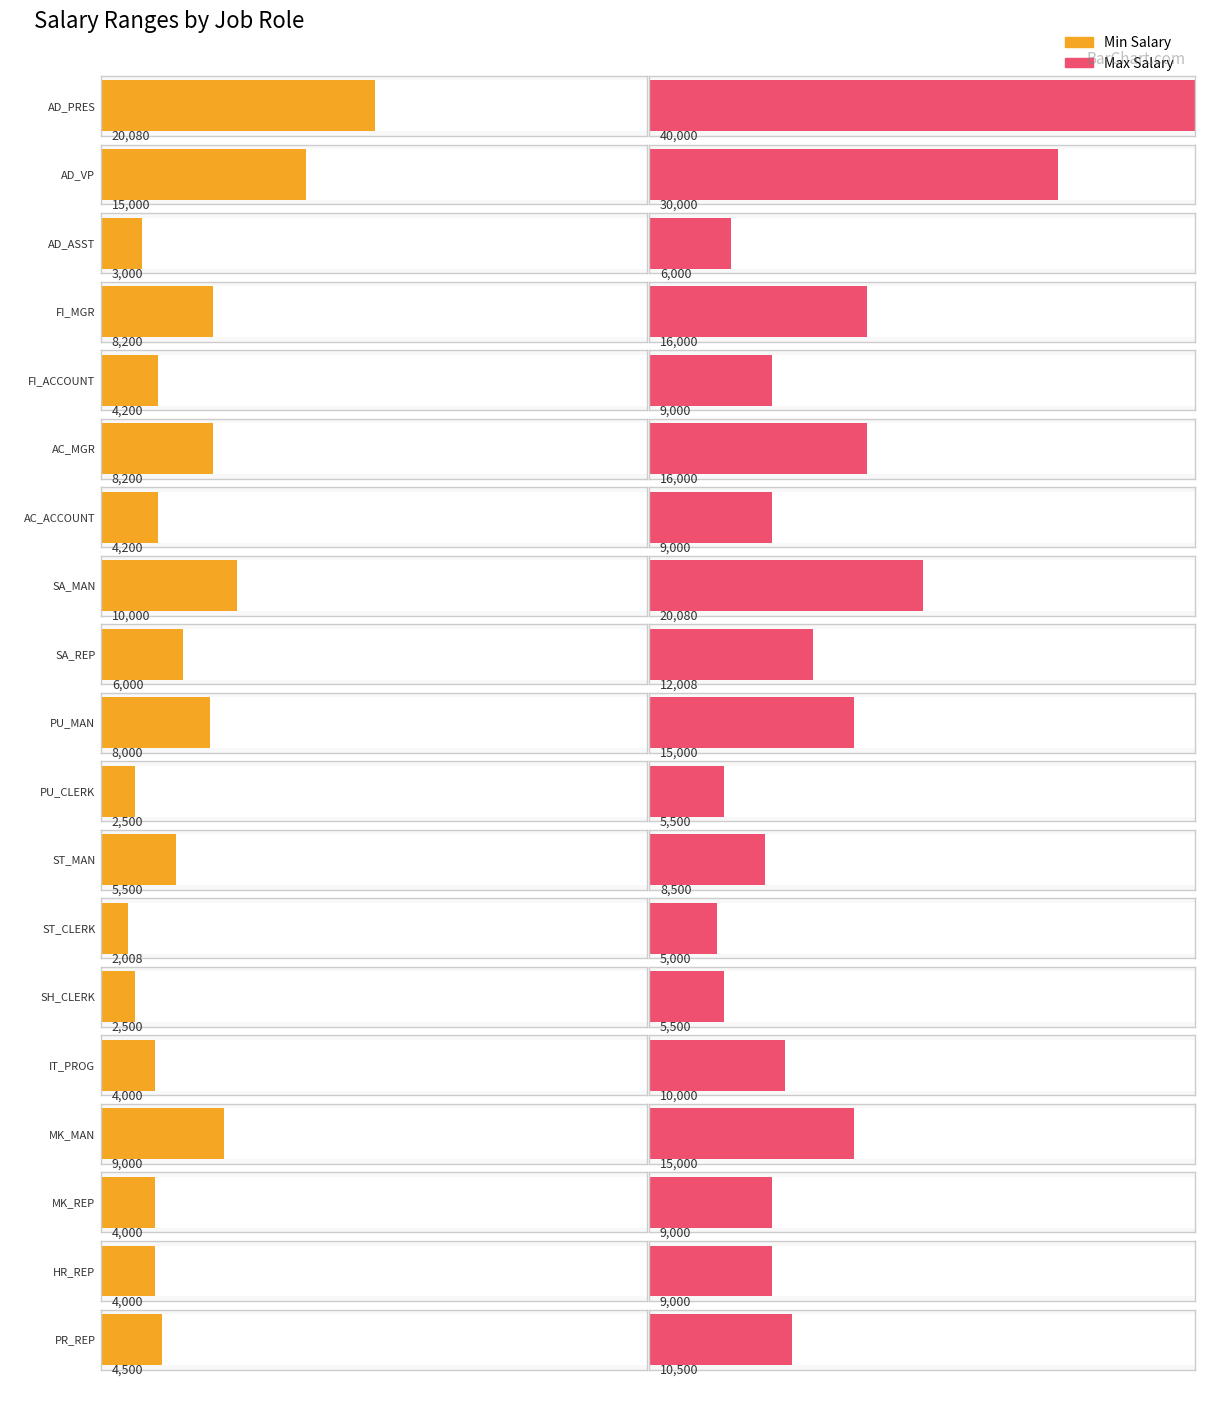

What value does the Max Salary series have at PR_REP, to the nearest 10?

10500